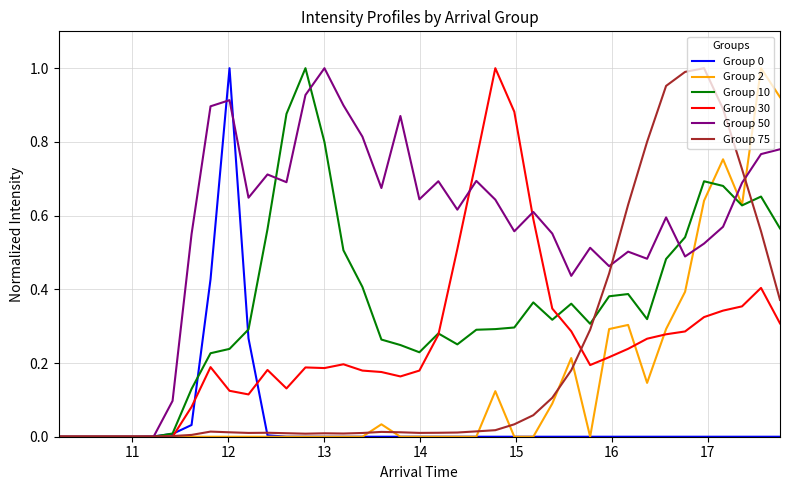

What is the sum of all Group 10 values?

13.9